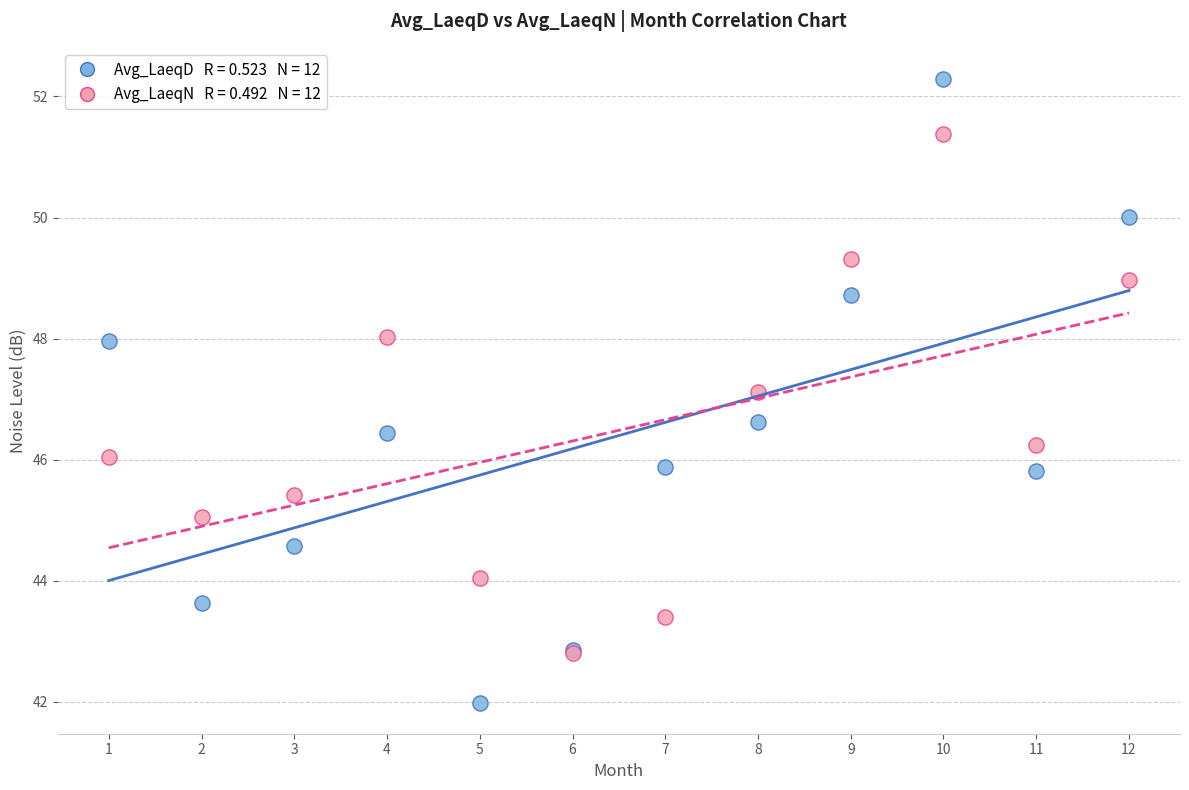

Across all series, what Y value is closest to 47?

47.1